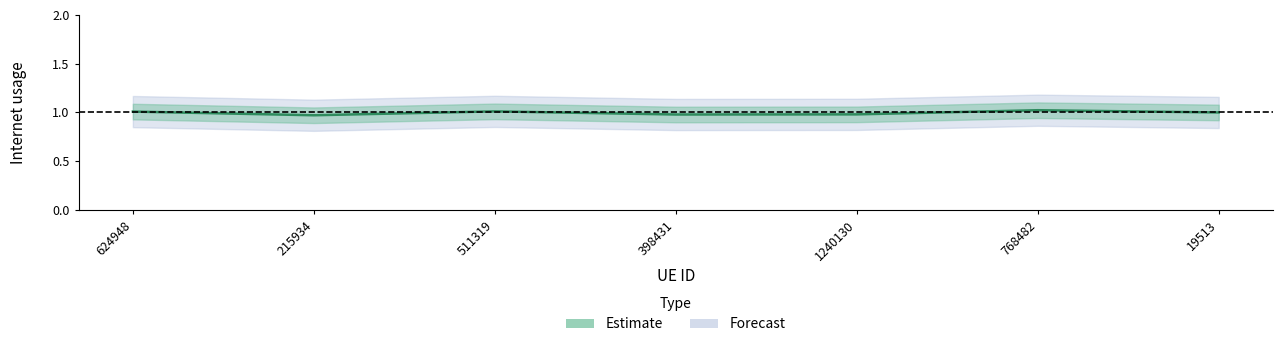

Where is the data nearest to the value 0?

215934